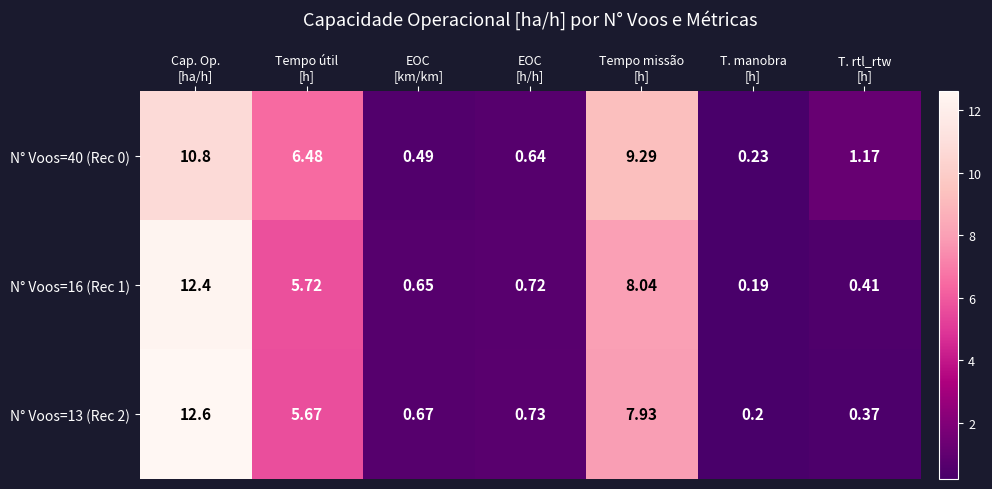

Which category has the highest value across all series?

Cap. Op.
[ha/h]